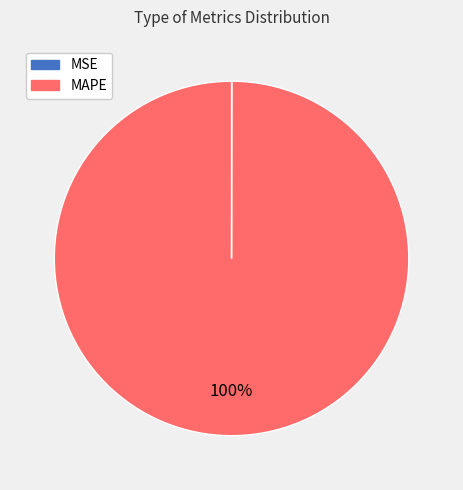

To the nearest percent, what is the average slice percentage?

50%